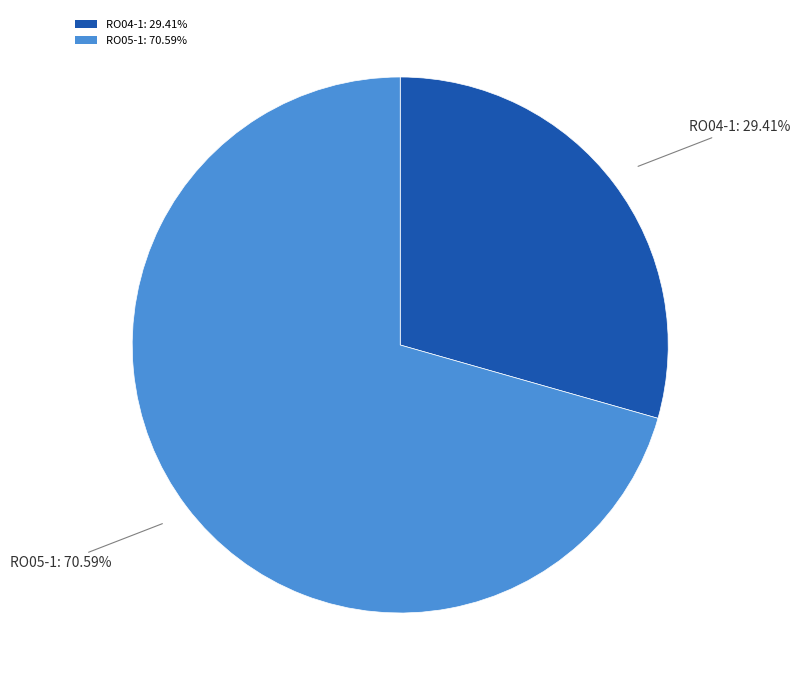

Count the number of slices in the pie.

2